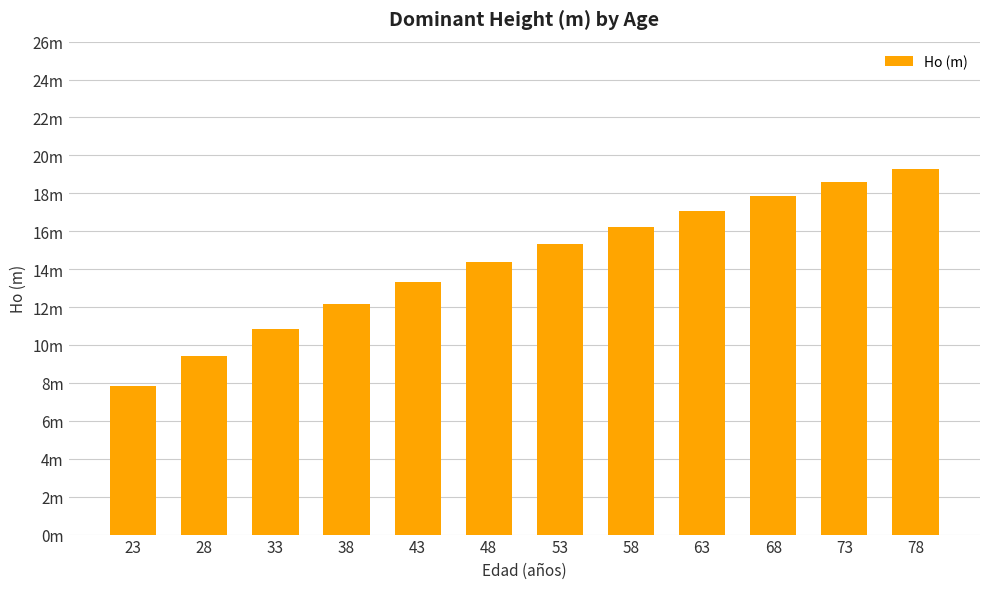

Rank the categories by value from lowest to highest.

23, 28, 33, 38, 43, 48, 53, 58, 63, 68, 73, 78